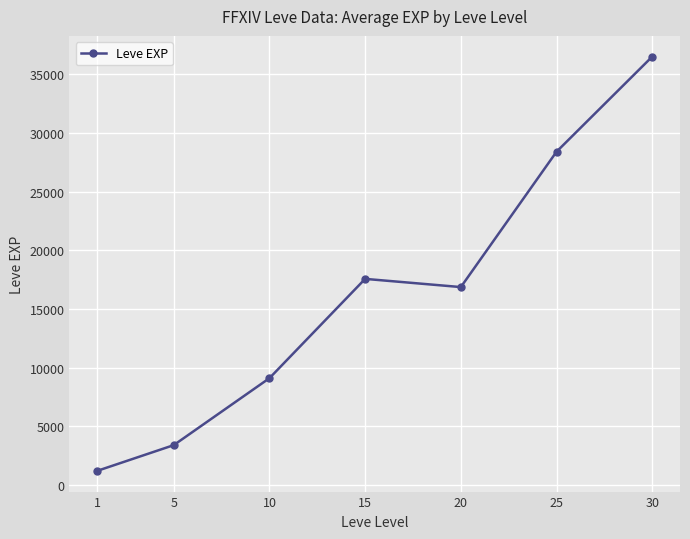

What is the ratio of the value at 15 to the value at 25?

0.6